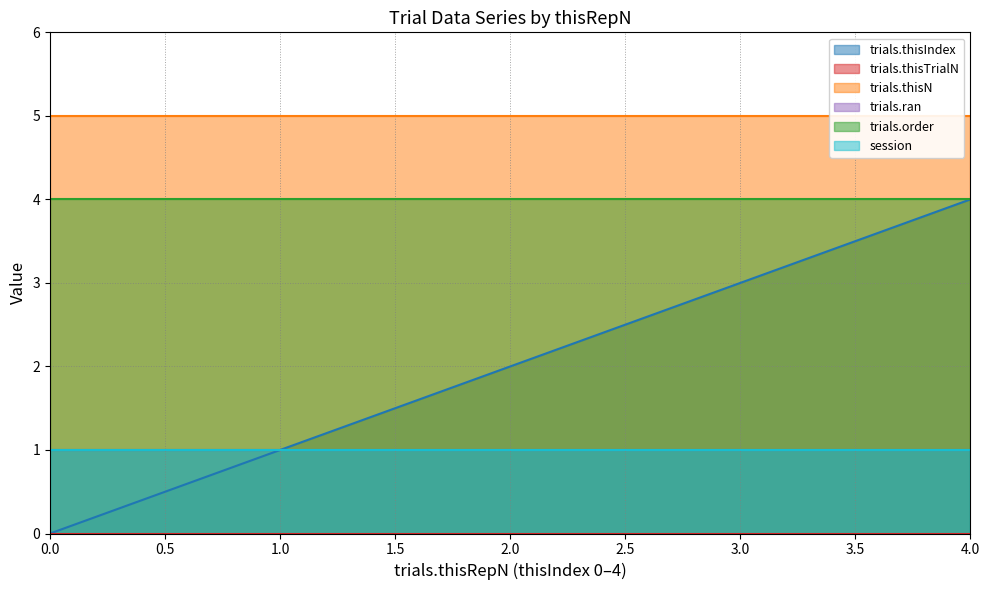

The value of trials.thisTrialN at 3 is 0. True or false?

True